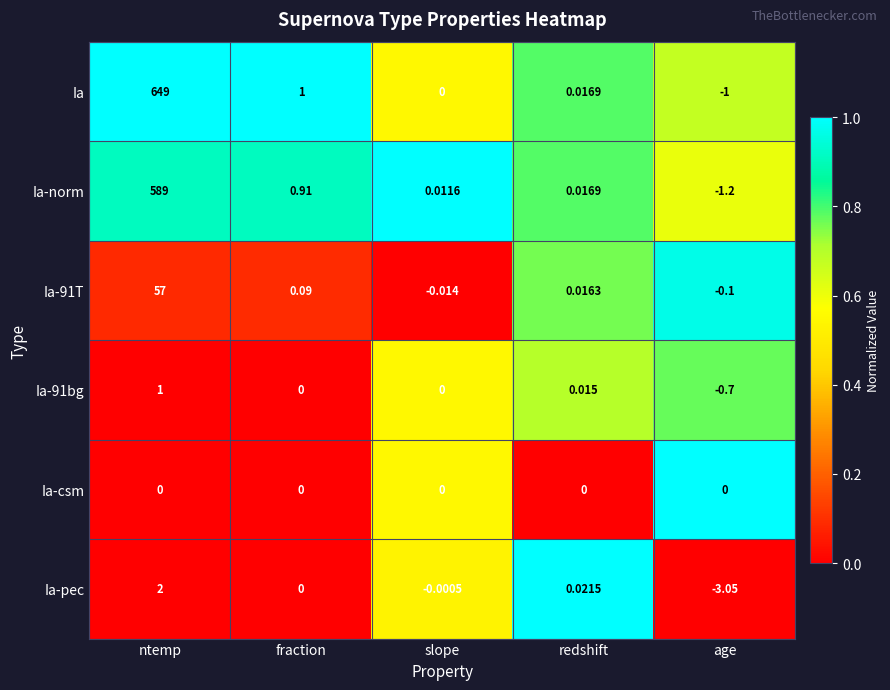

Is the value of Ia-91bg at slope greater than the value of Ia-pec at slope?

Yes